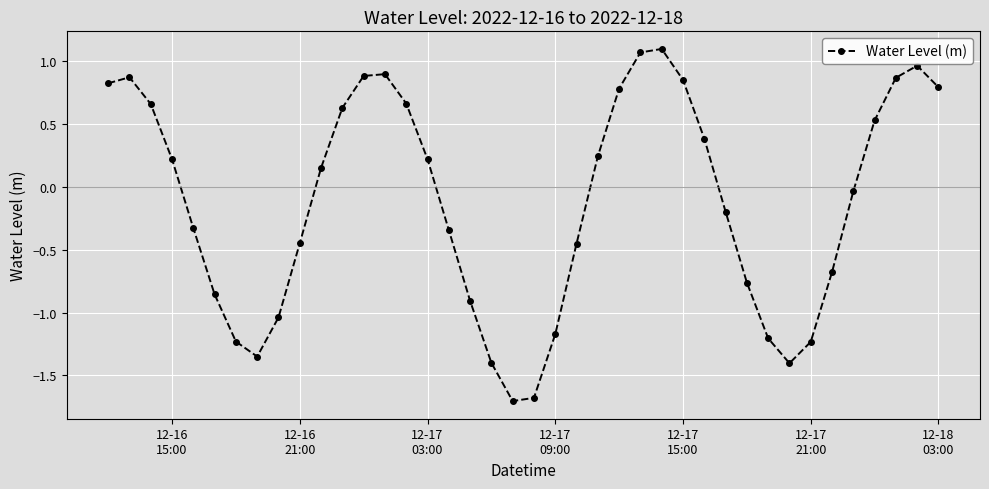

How many positive values are there?

20